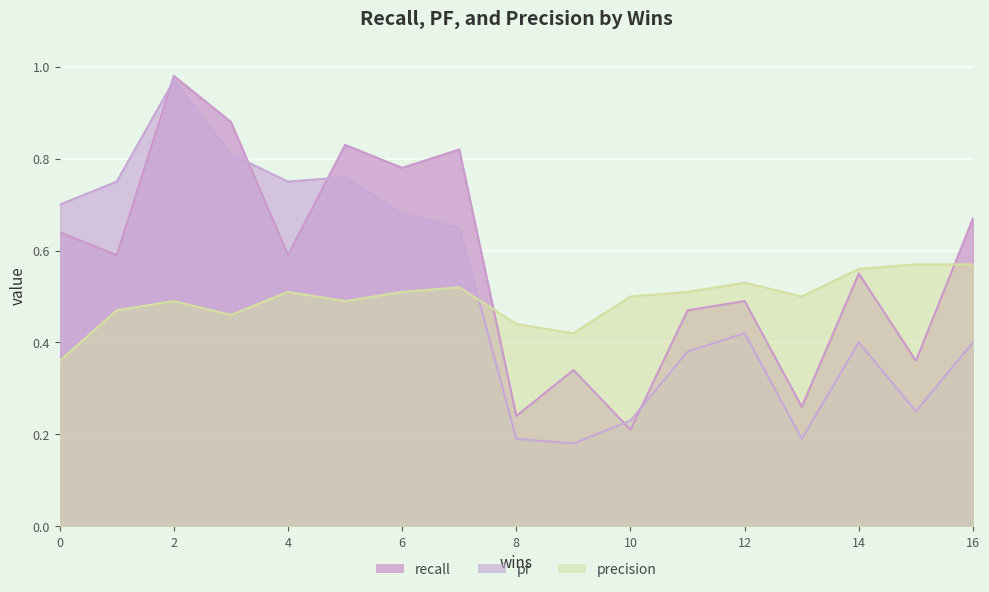

Which series has the largest total across all categories?

recall